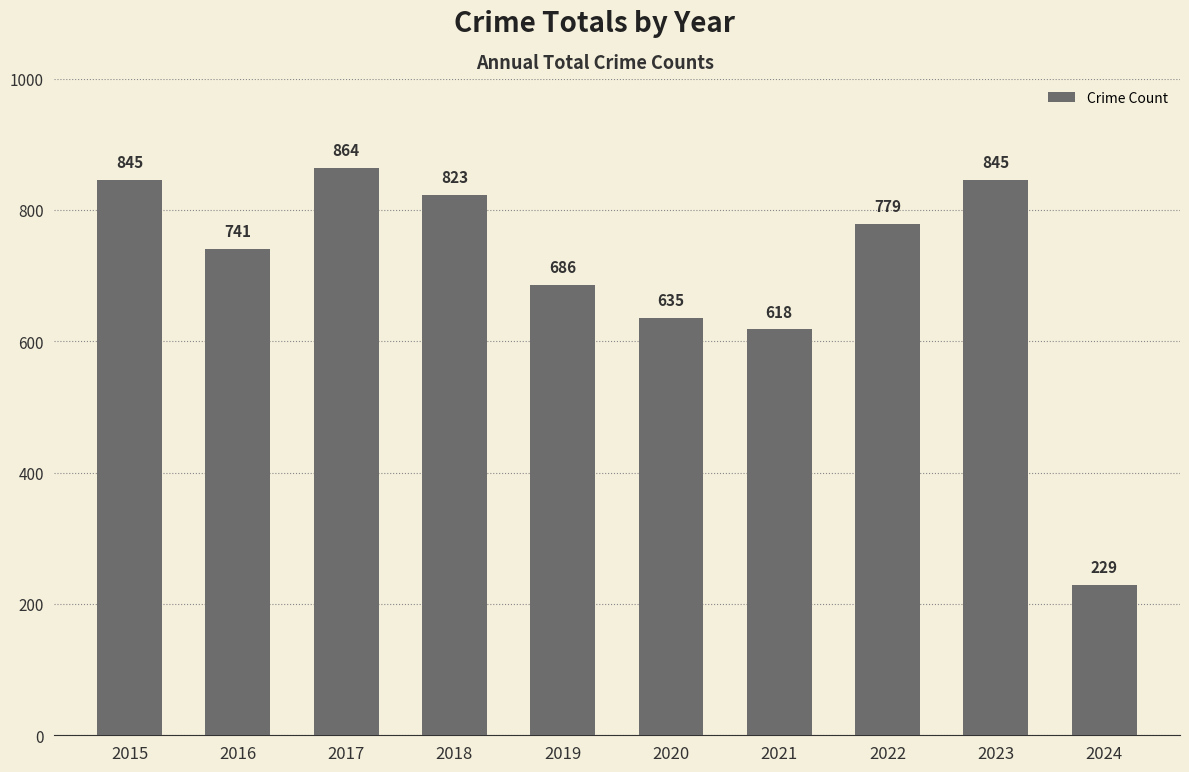

Where does the data first go above 779?

2015